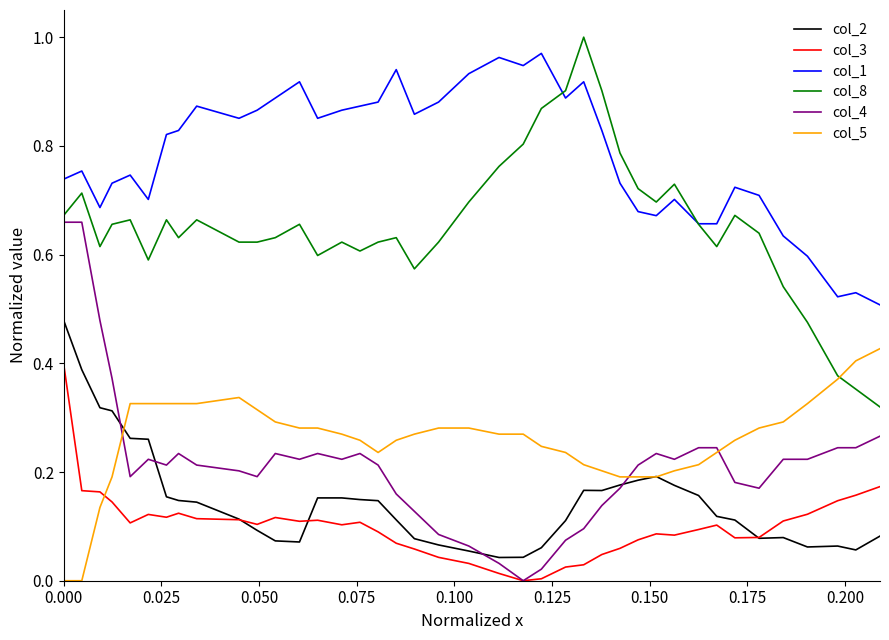

True or false: col_4 has more than 2 interior local peaks.

True